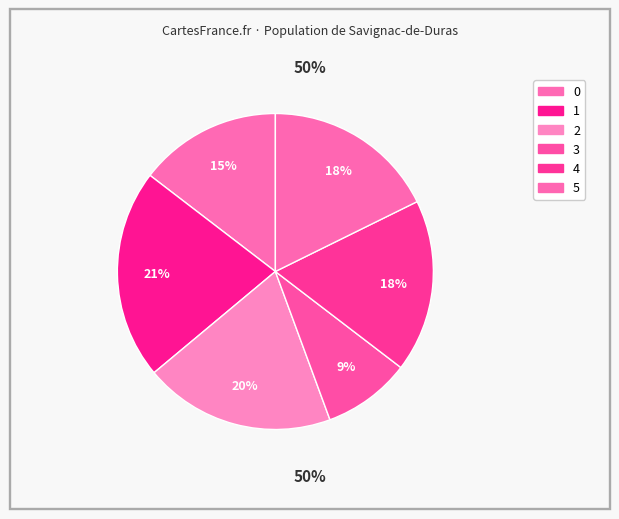

What percentage do 4 and 0 together represent?

32.3%